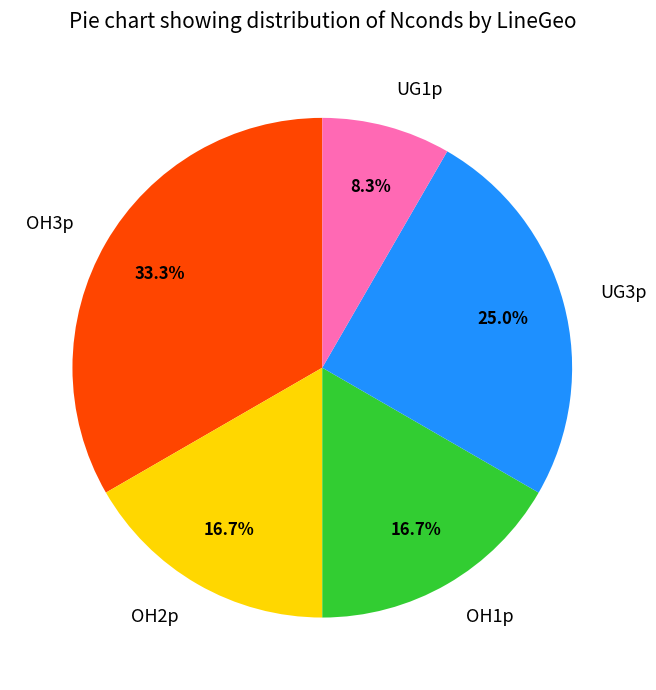

What is the largest slice in the pie chart?

OH3p